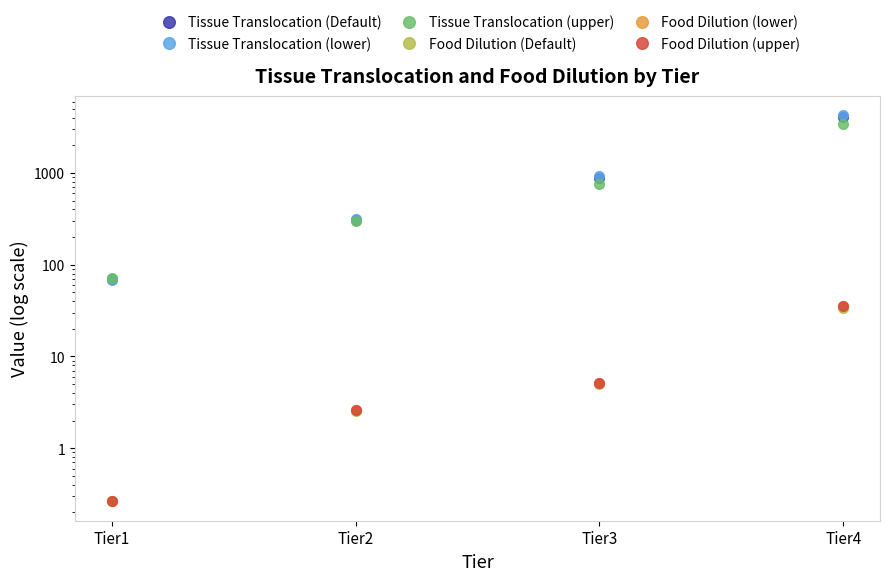

Does the chart display data point markers on the line(s)?

Yes